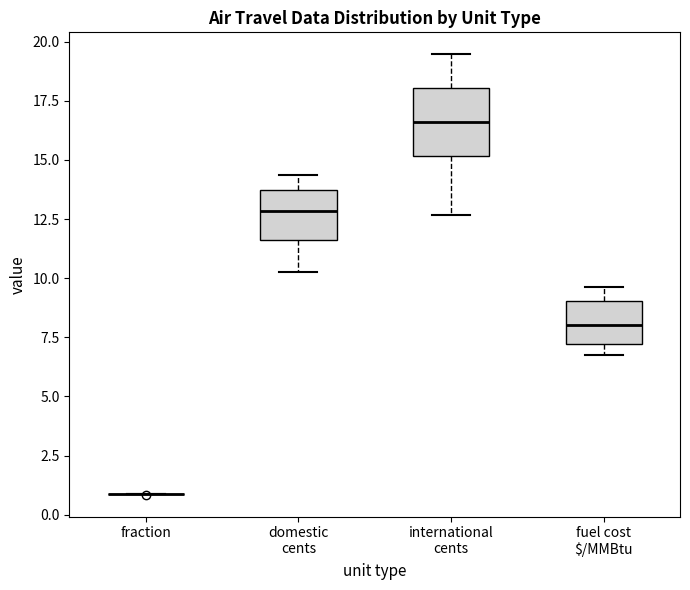

Comparing the boxes themselves (not the whiskers), which one is the tallest?

international cents